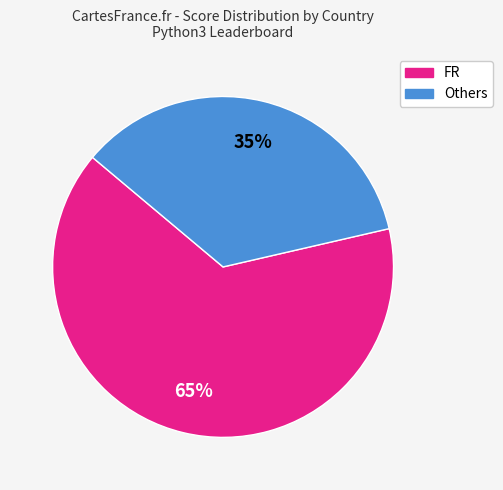

To the nearest percent, what is the average slice percentage?

50%